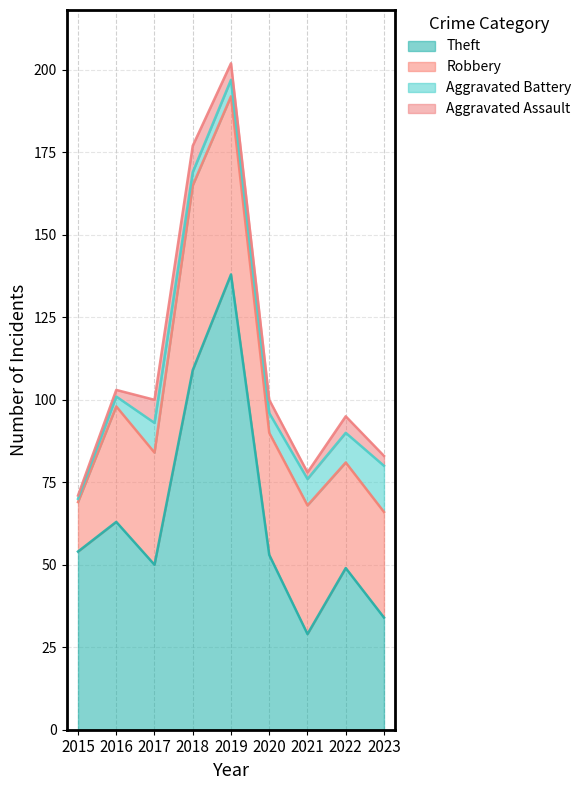

Reading left to right, what are all the values shown in this chart?

Theft: 2015=54	2016=63	2017=50	2018=109	2019=138	2020=53	2021=29	2022=49	2023=34
Robbery: 2015=15	2016=35	2017=34	2018=56	2019=54	2020=37	2021=39	2022=32	2023=32
Aggravated Battery: 2015=1	2016=3	2017=9	2018=4	2019=5	2020=6	2021=8	2022=9	2023=14
Aggravated Assault: 2015=1	2016=2	2017=7	2018=8	2019=5	2020=4	2021=2	2022=5	2023=3